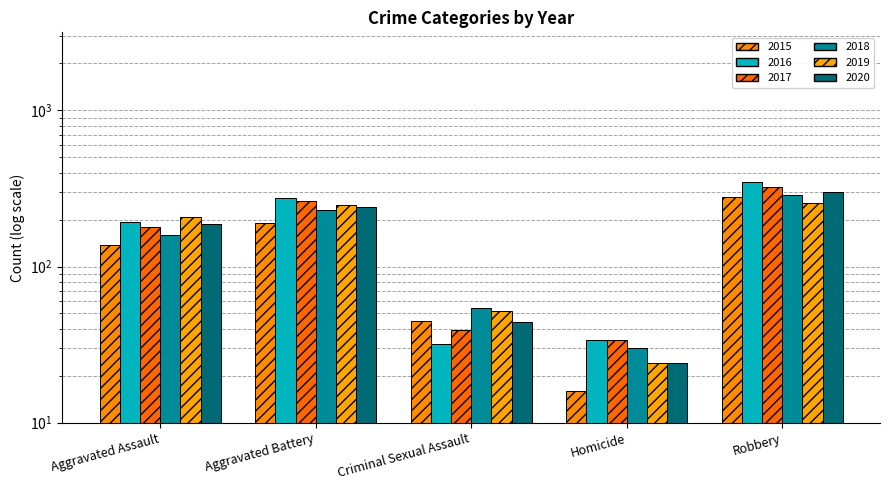

What is the label of the 2nd bar from the left?

Aggravated Battery